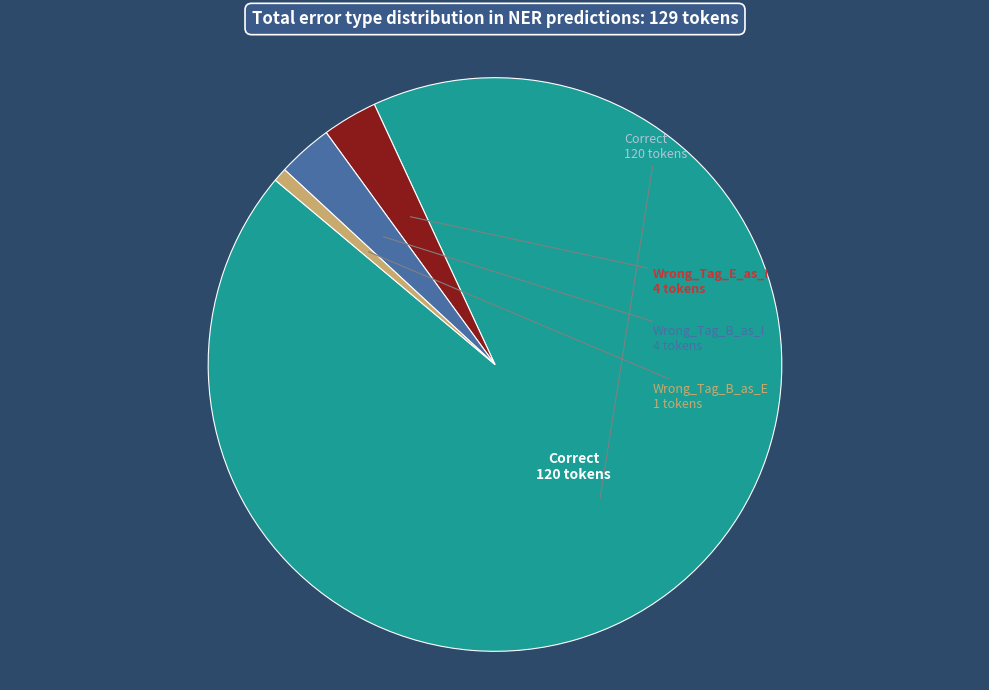

Which slice is the largest?

Correct